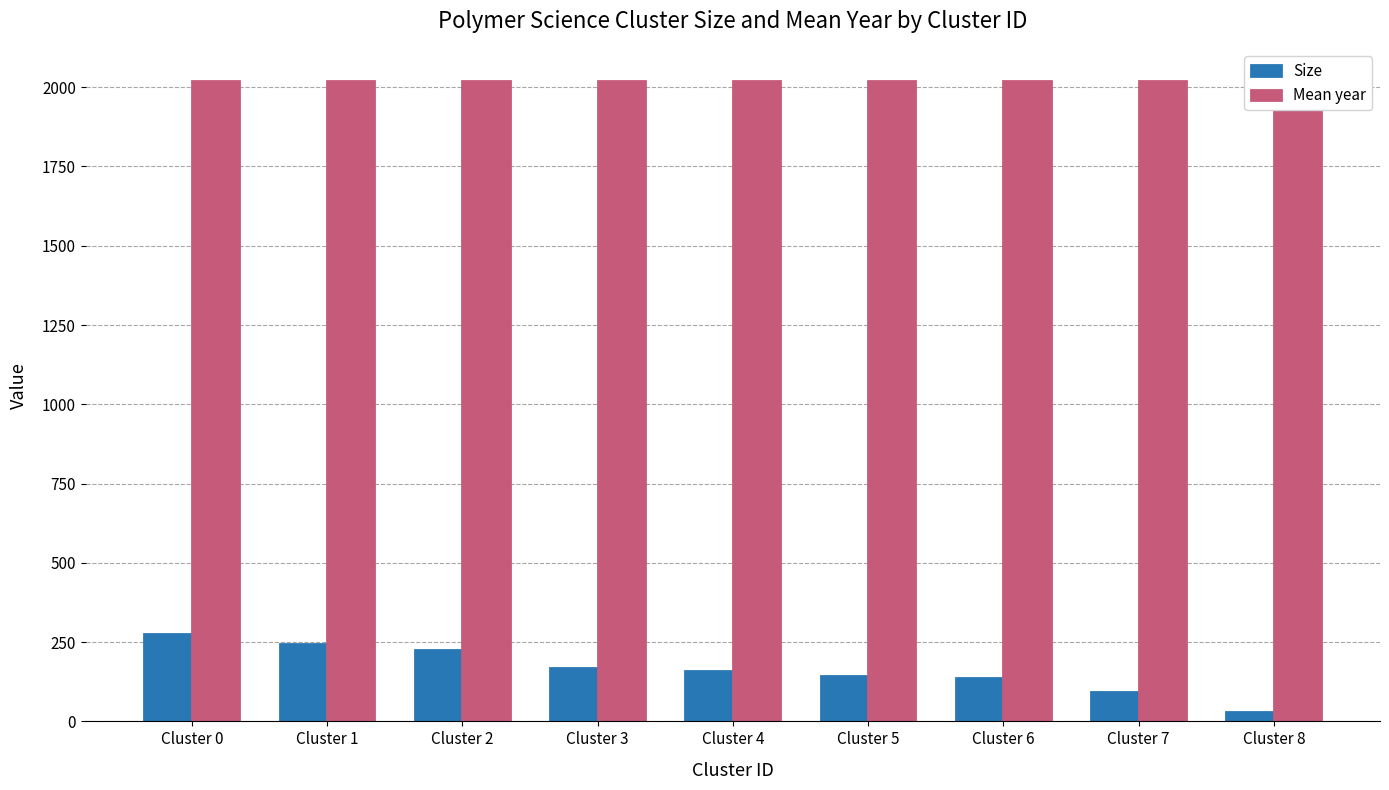

Which series has the largest range (max minus min)?

Size